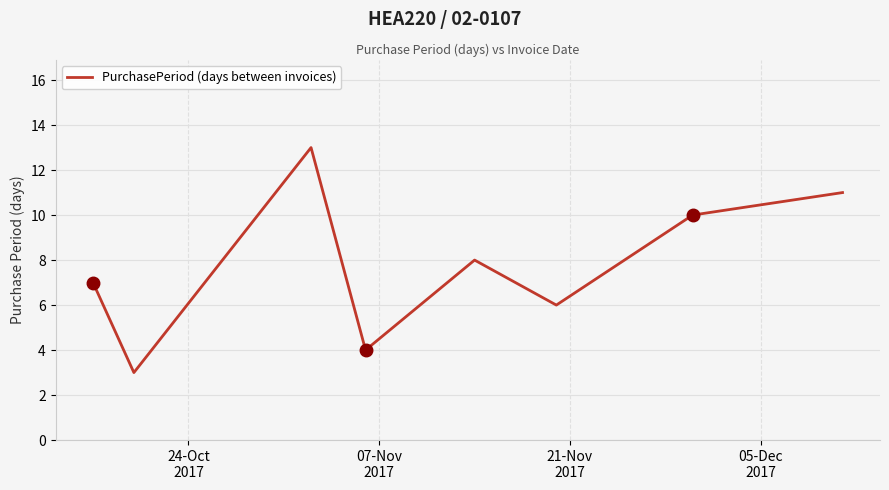

How many interior local valleys (lower than both neighbors) does the data have?

3